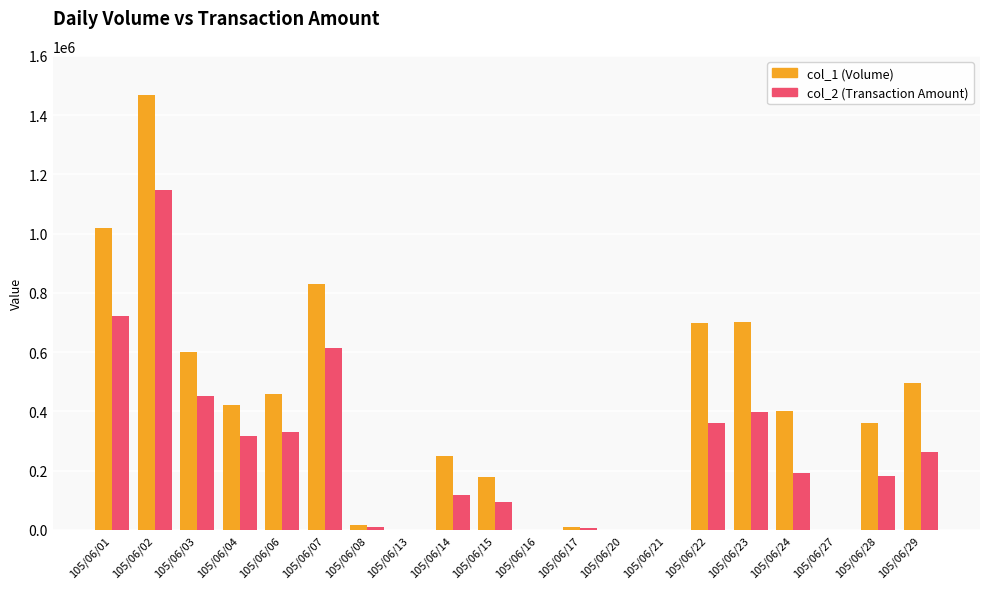

What is the difference between the col_2 (Transaction Amount) values at 105/06/16 and 105/06/02?

1145700